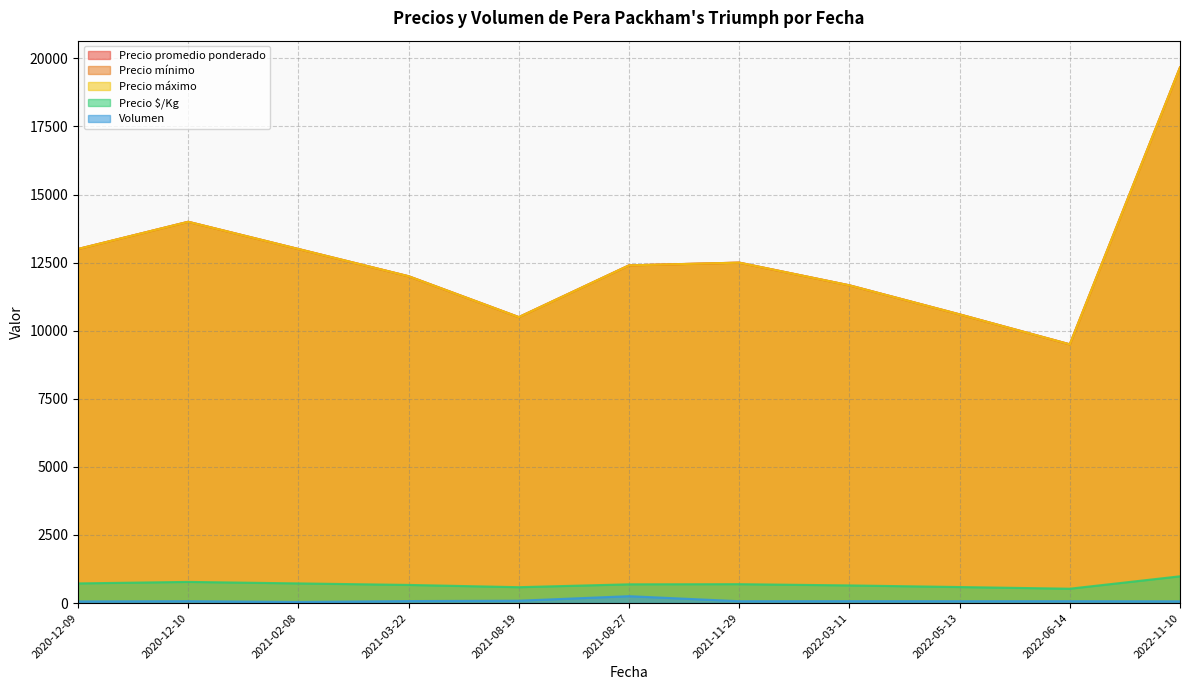

The value of Precio promedio ponderado at 2021-02-08 is 8338. True or false?

False